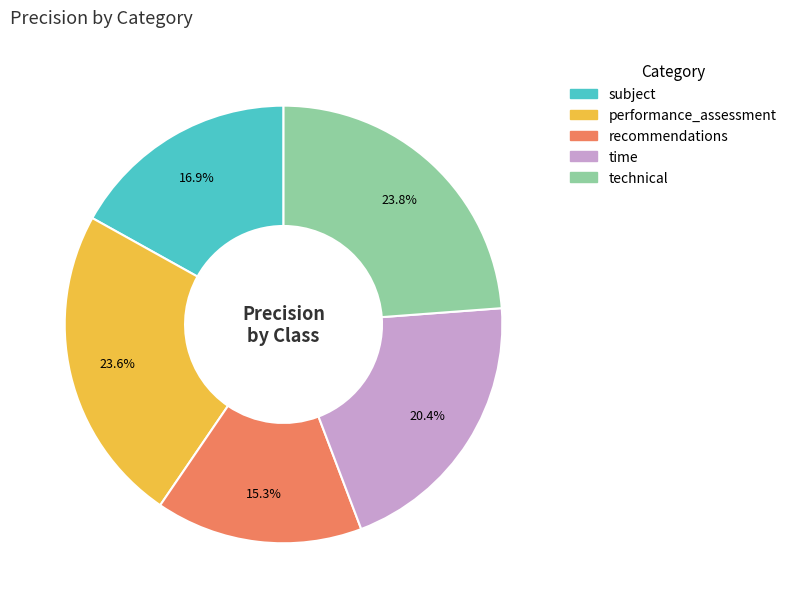

Which slice is the smallest?

recommendations